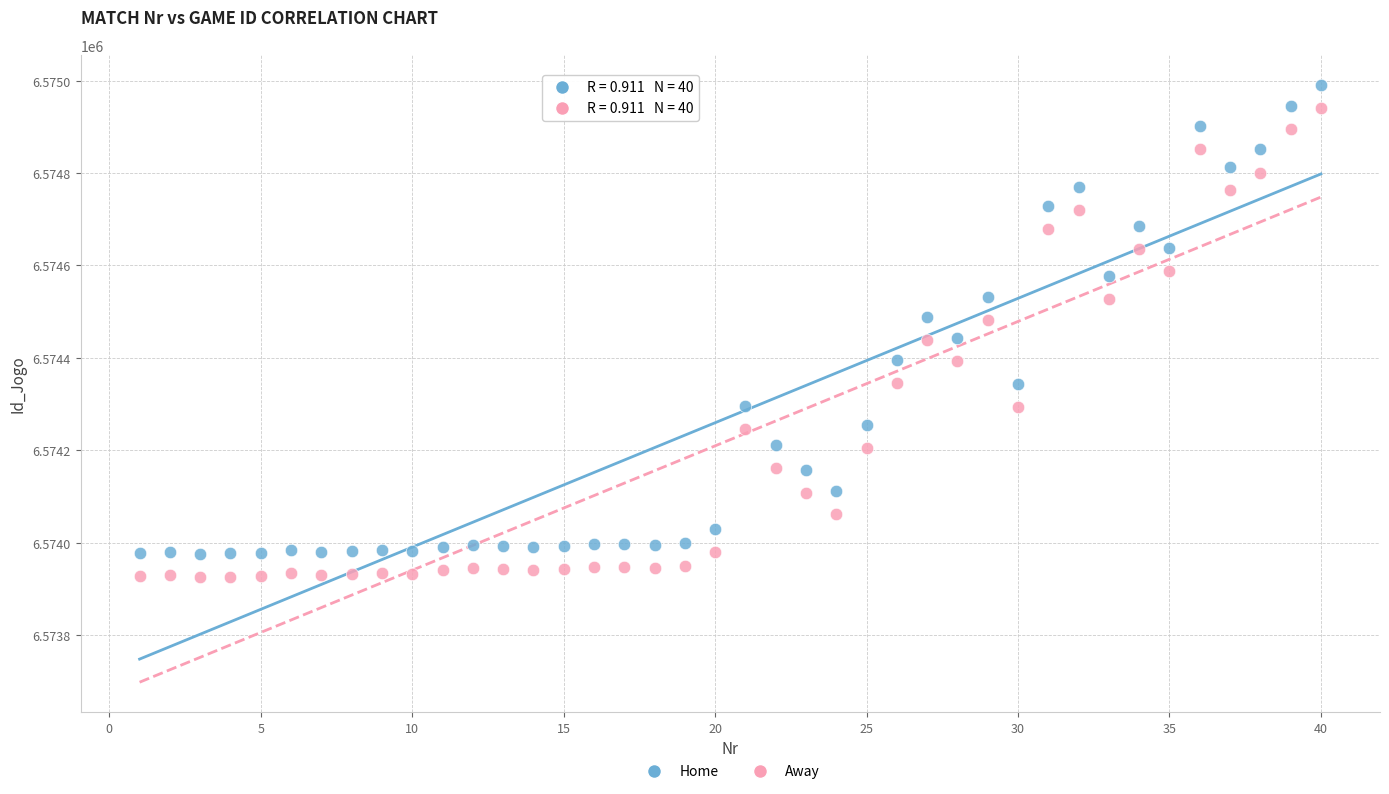

What are all the series names shown in the legend?

Home, Away